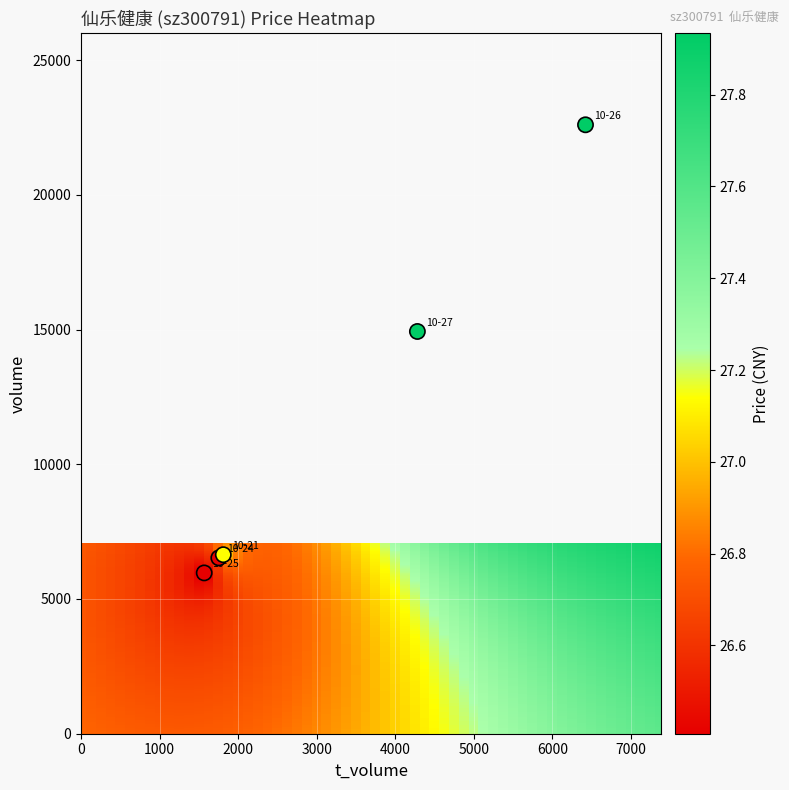

What Y value in the scatter plot is closest to 14282?

14927